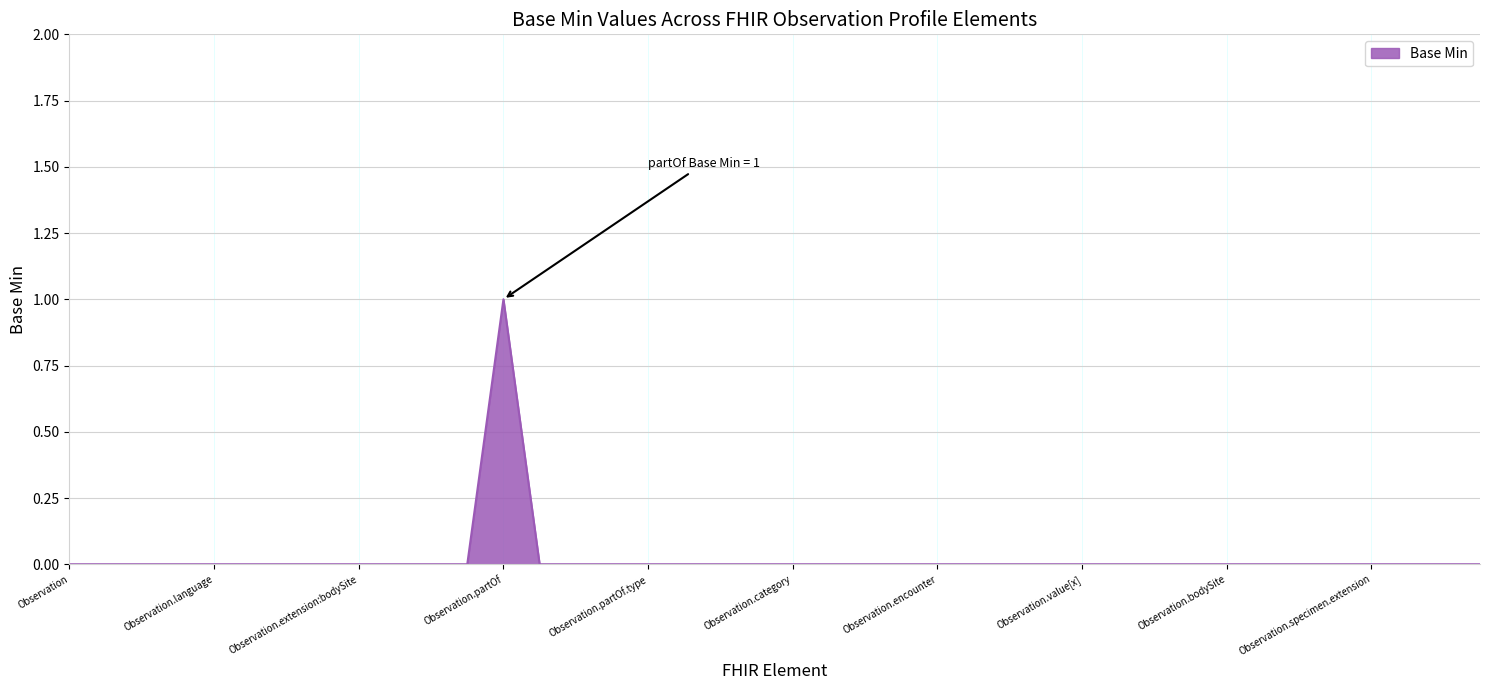

Does the chart have visible grid lines?

Yes